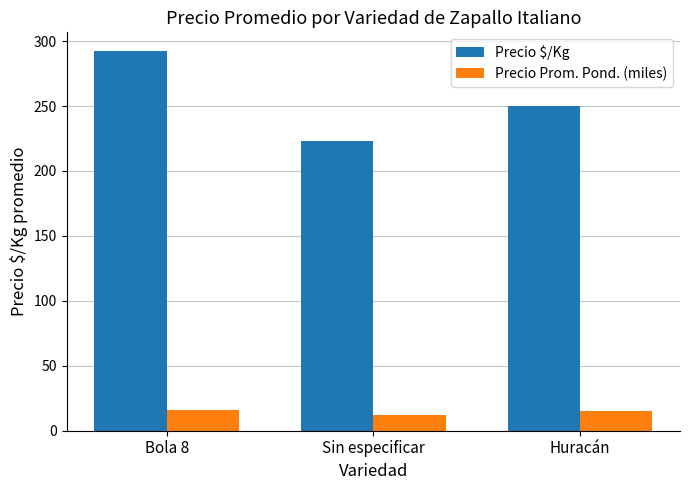

How many data points in Precio $/Kg are less than 250?

1